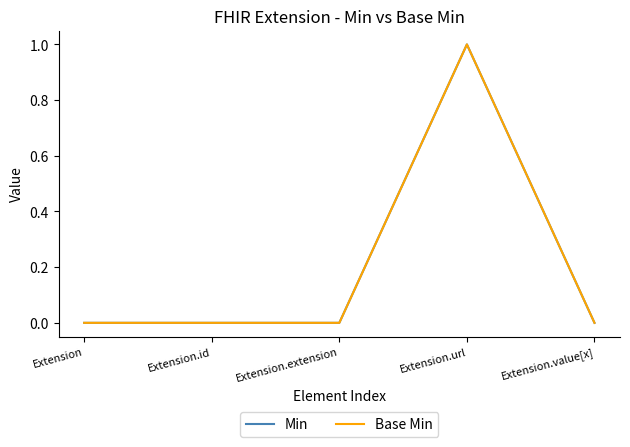

What is the label of the 3rd point from the left?

Extension.extension